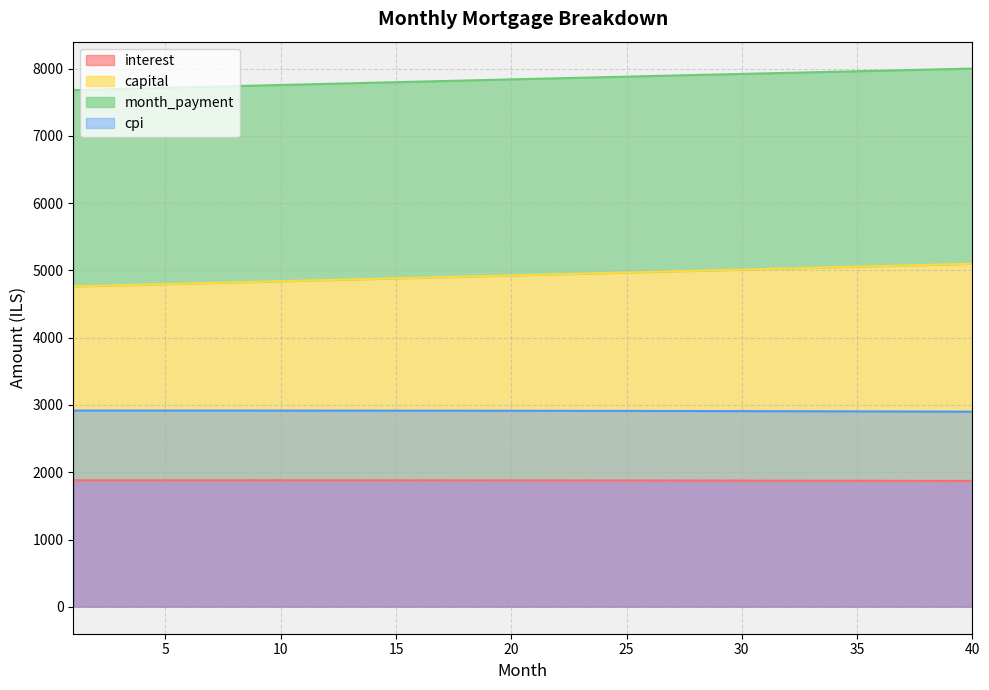

List the labels in order of cpi value, smallest first.

40, 39, 38, 37, 36, 35, 34, 33, 32, 31, 30, 29, 28, 27, 26, 25, 24, 23, 22, 21, 20, 19, 18, 17, 16, 15, 14, 13, 12, 11, 10, 9, 1, 8, 2, 7, 3, 6, 4, 5